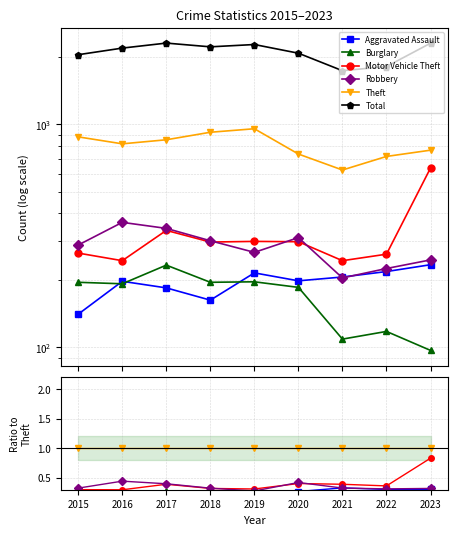

True or false: Robbery has a value of 0.4 at 2022.

False